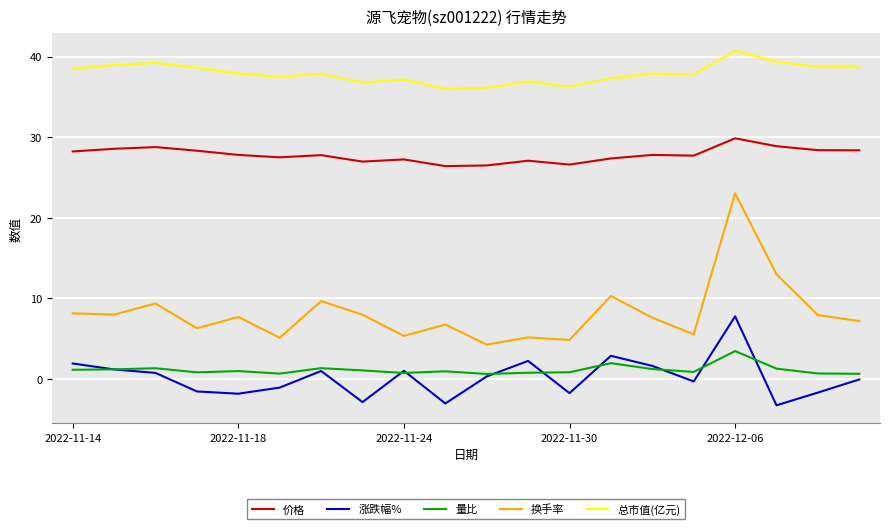

What is the highest value of the 涨跌幅% series?

7.8